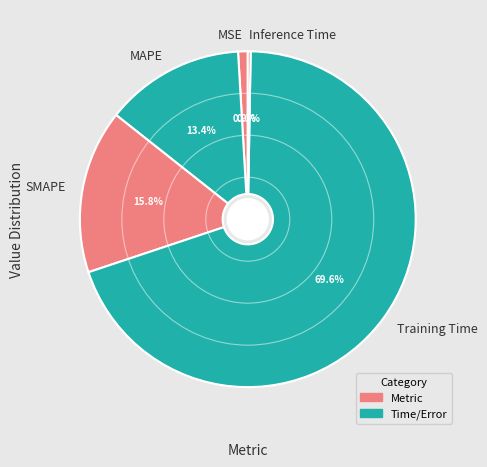

Is the sum of MSE and Training Time greater than half?

Yes